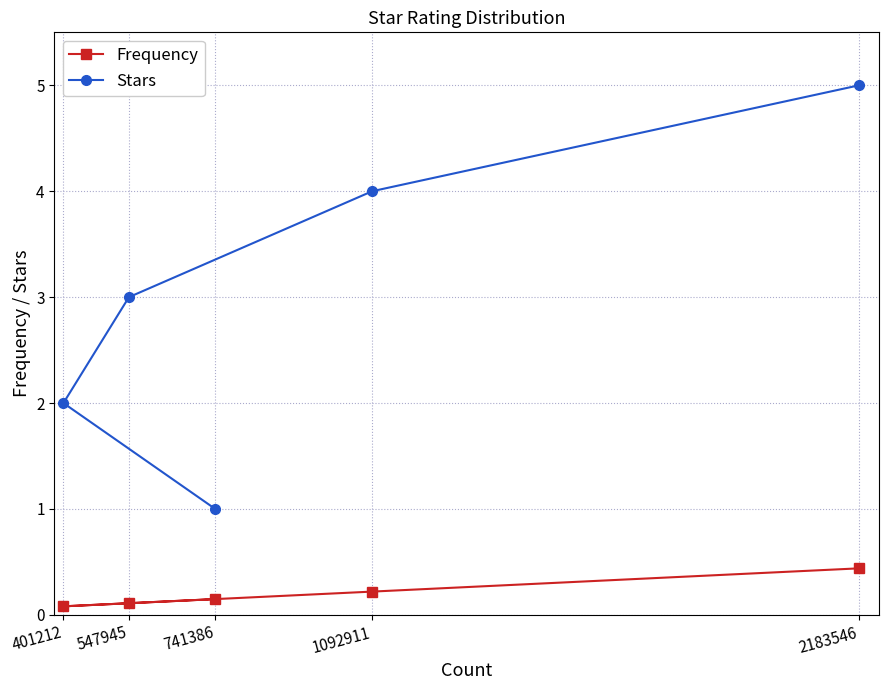

How many lines are shown in the chart?

2